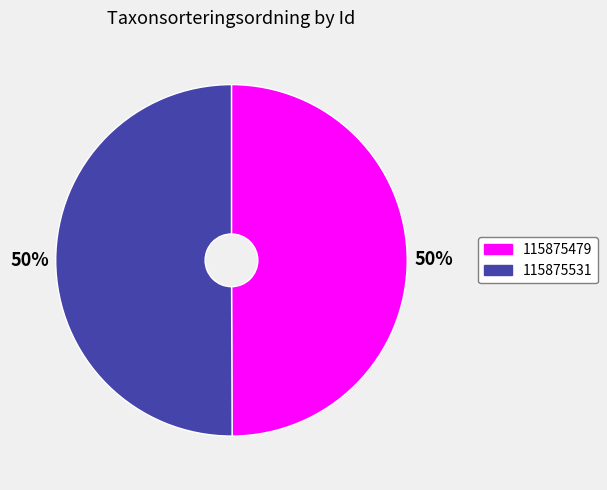

To the nearest percent, what is the combined percentage of 115875531 and 115875479?

100%